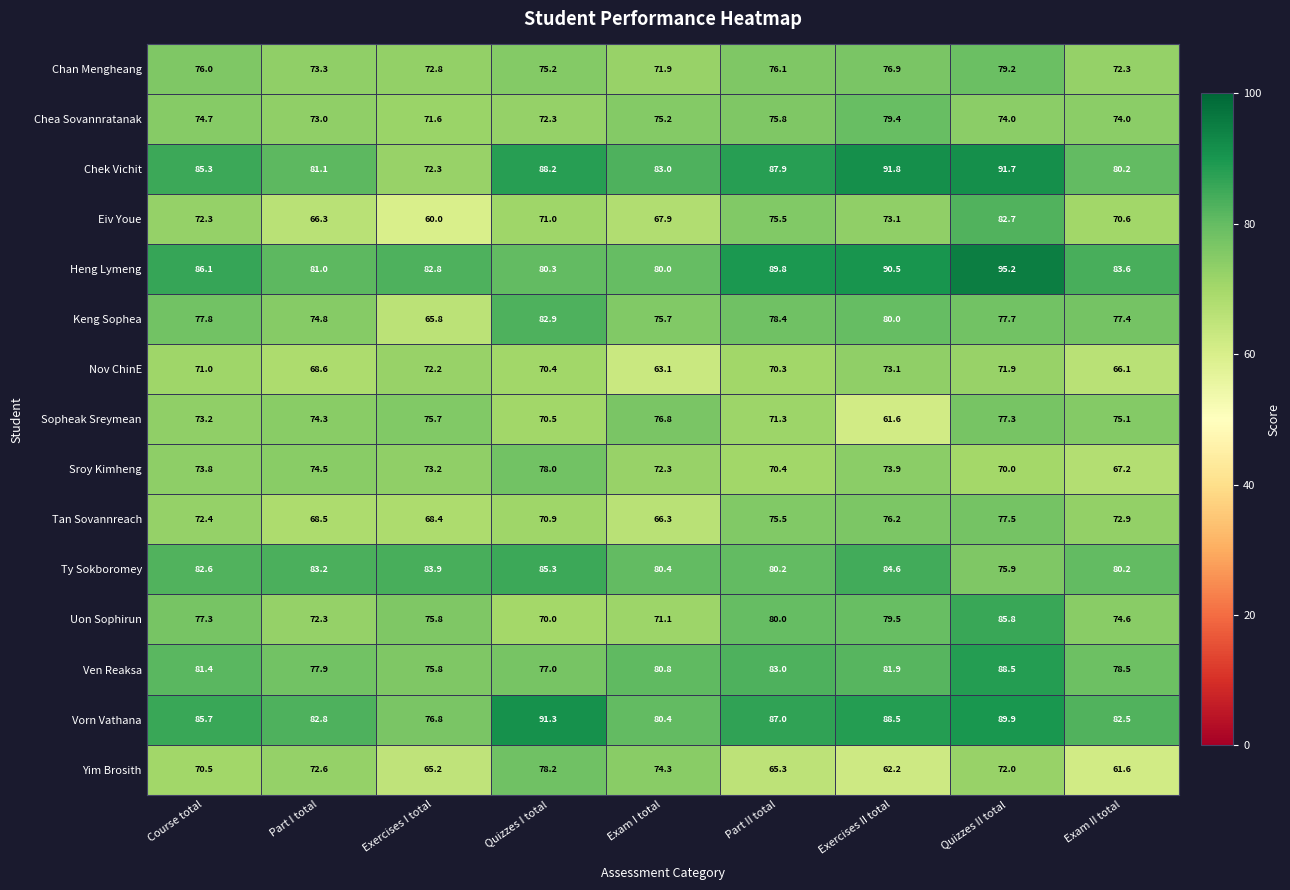

The Ven Reaksa series shows 108.2 at Exercises II total. True or false?

False